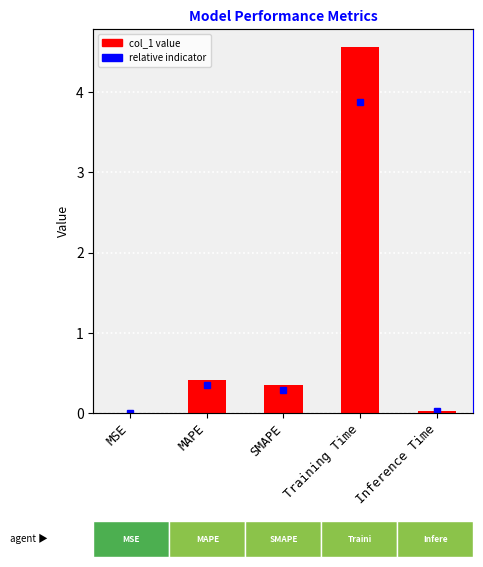

Reading left to right, what are all the values shown in this chart?

MSE=0.0	MAPE=0.4	SMAPE=0.3	Training Time=4.6	Inference Time=0.0